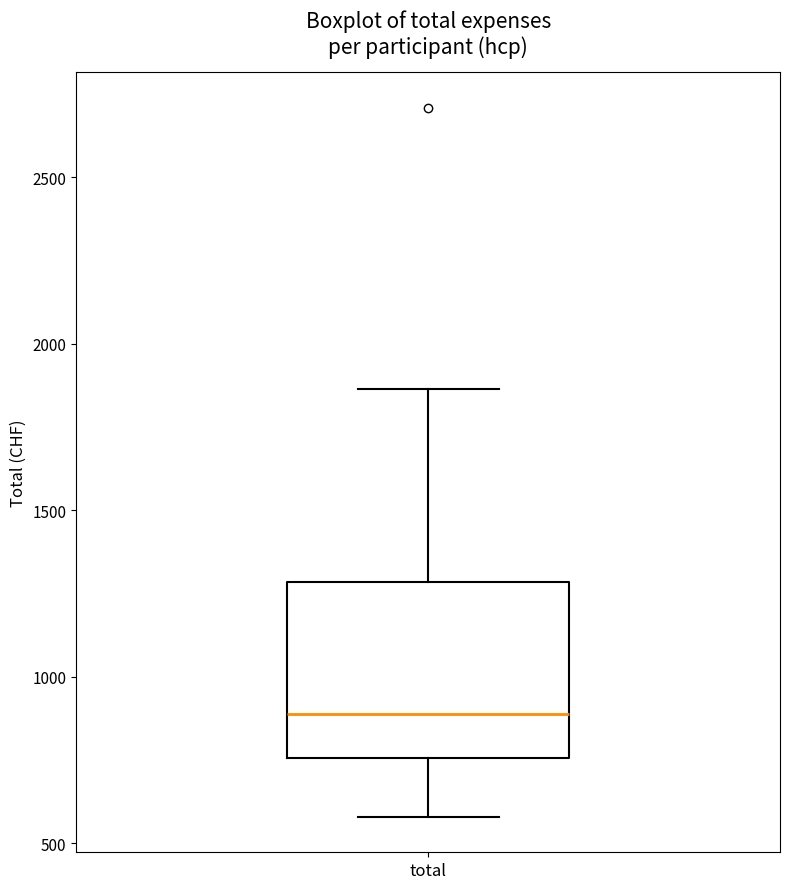

Transcribe this box plot: give where the median line is, the range the box spans, and where the two whiskers end, as read against the y-axis. The values are not printed on the chart, so give them approximately, as read against the axis.

median 900, box 750 to 1300, whiskers 600 to 1850